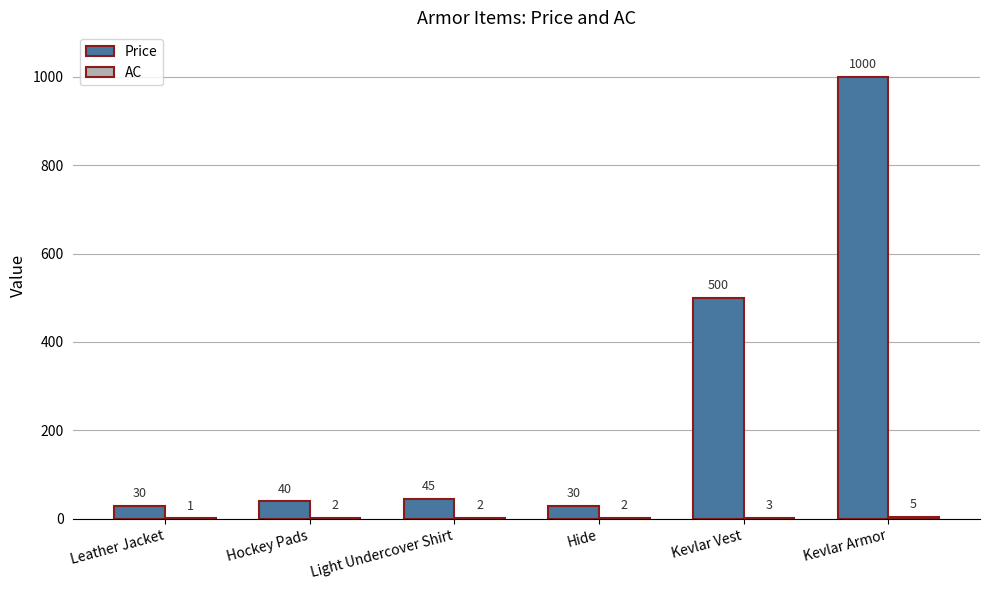

Which series changed the most between Light Undercover Shirt and Hide?

Price